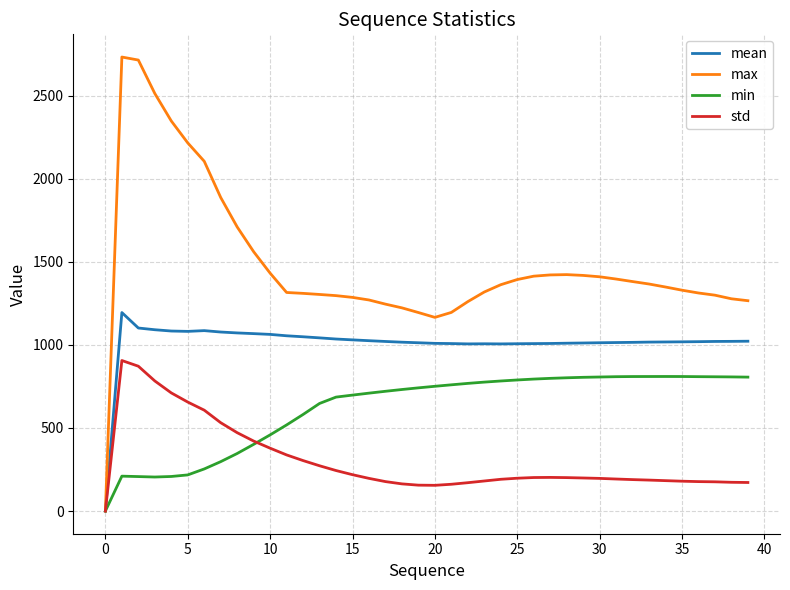

In std, how many points are higher than both neighbors (excluding endpoints)?

2